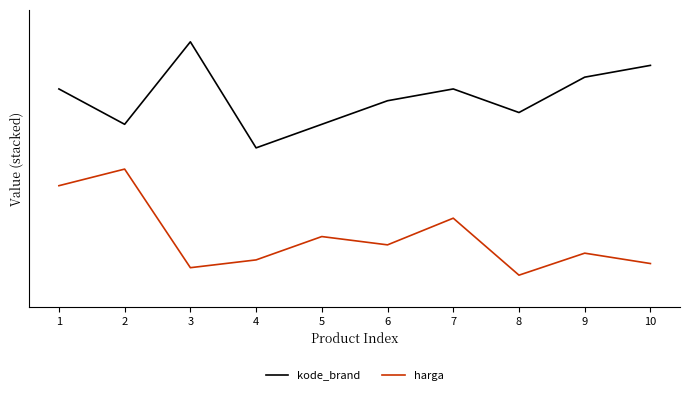

At which category is the sum across all series the highest?

1